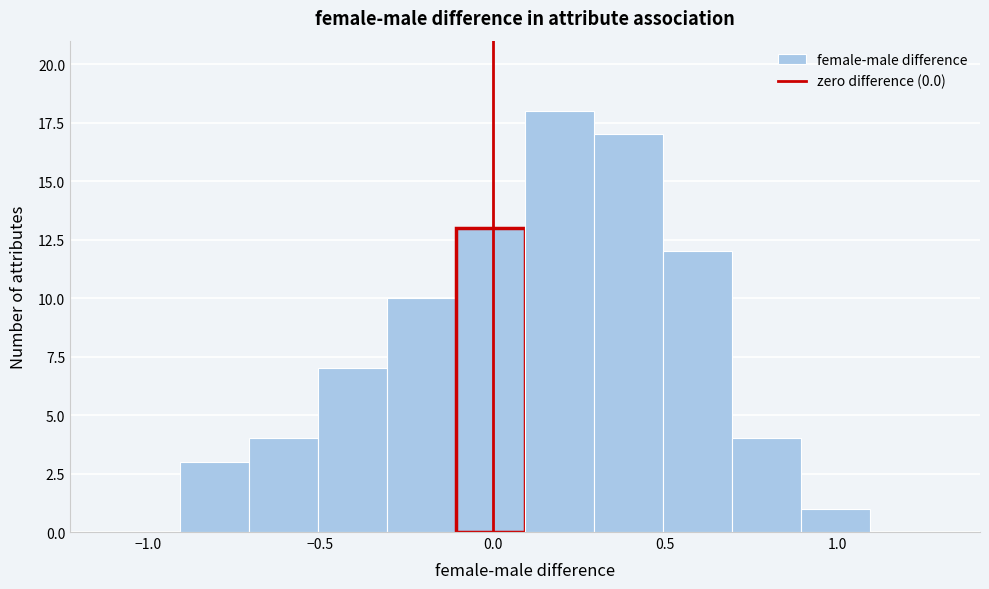

What is the height of the bar covering 0.1 to 0.3 on the x-axis? Neither the bar edges nor the heights are printed on the chart, so give them approximately, as read against the axes.

18